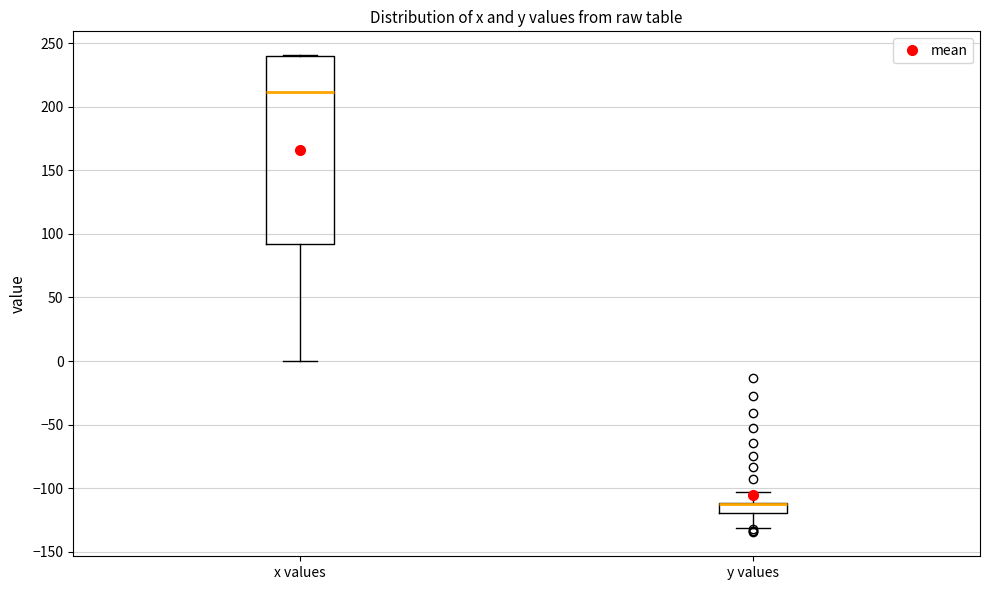

Reading left to right, transcribe this box plot: for each box, give where its median line is, the range the box spans, and where its two whiskers end, as read against the y-axis. The values are not printed on the chart, so give them approximately, as read against the axis.

x values: median 210, box 90 to 240, whiskers 0 to 240
y values: median -115 (drawn on the box's upper edge), box -120 to -110, whiskers -130 to -105